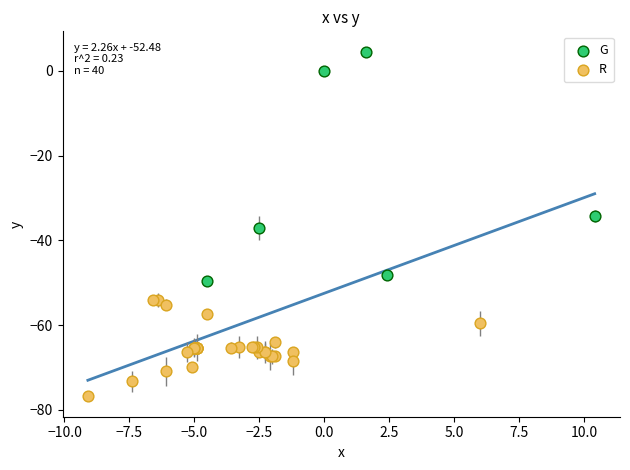

Which series contains the highest Y value?

G